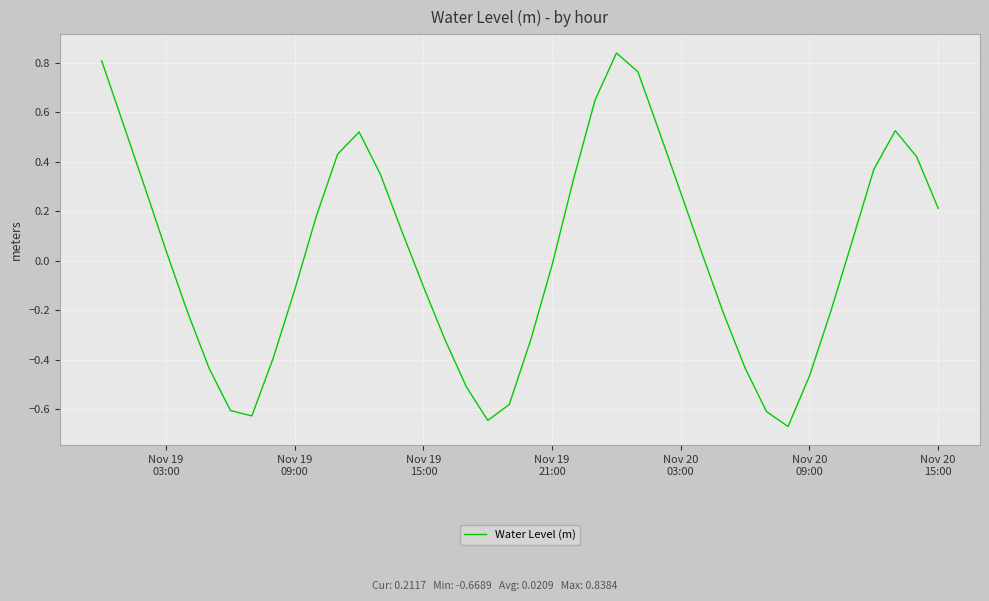

What is the difference between the maximum and minimum values?

1.5